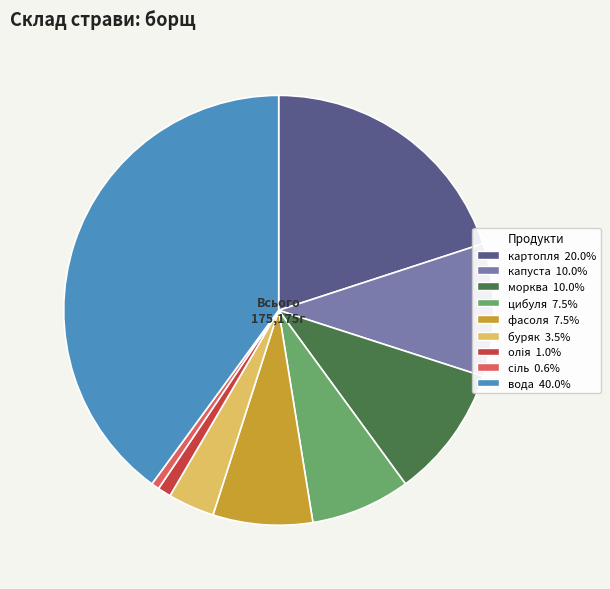

How many slices are in this pie chart?

9